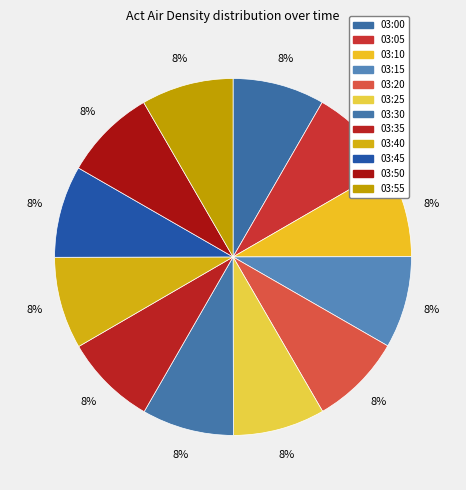

To the nearest percent, what percentage of the pie is 03:05?

8%